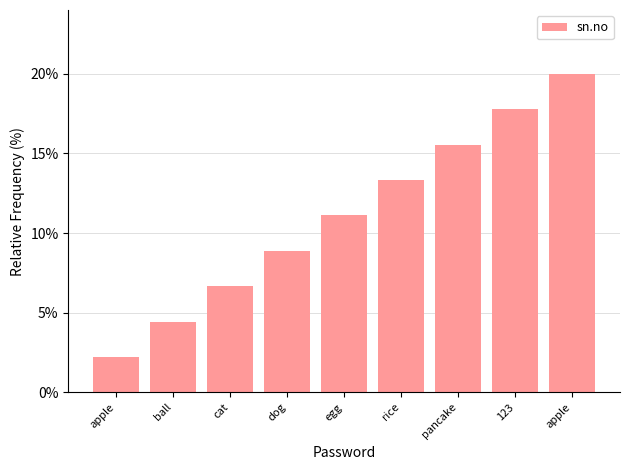

At which label does the data first exceed 11?

egg